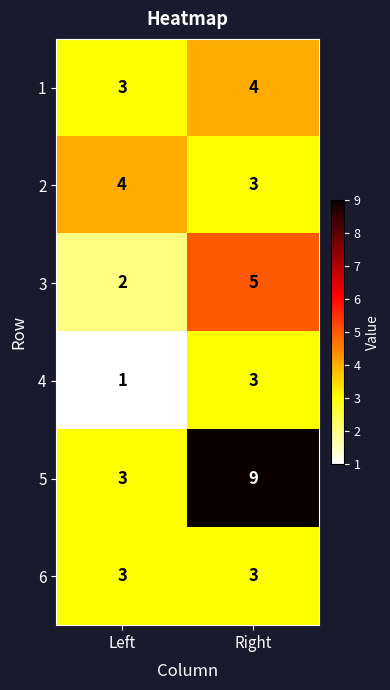

Reading right to left, list all the values displayed in this chart.

1: 4	3
2: 3	4
3: 5	2
4: 3	1
5: 9	3
6: 3	3